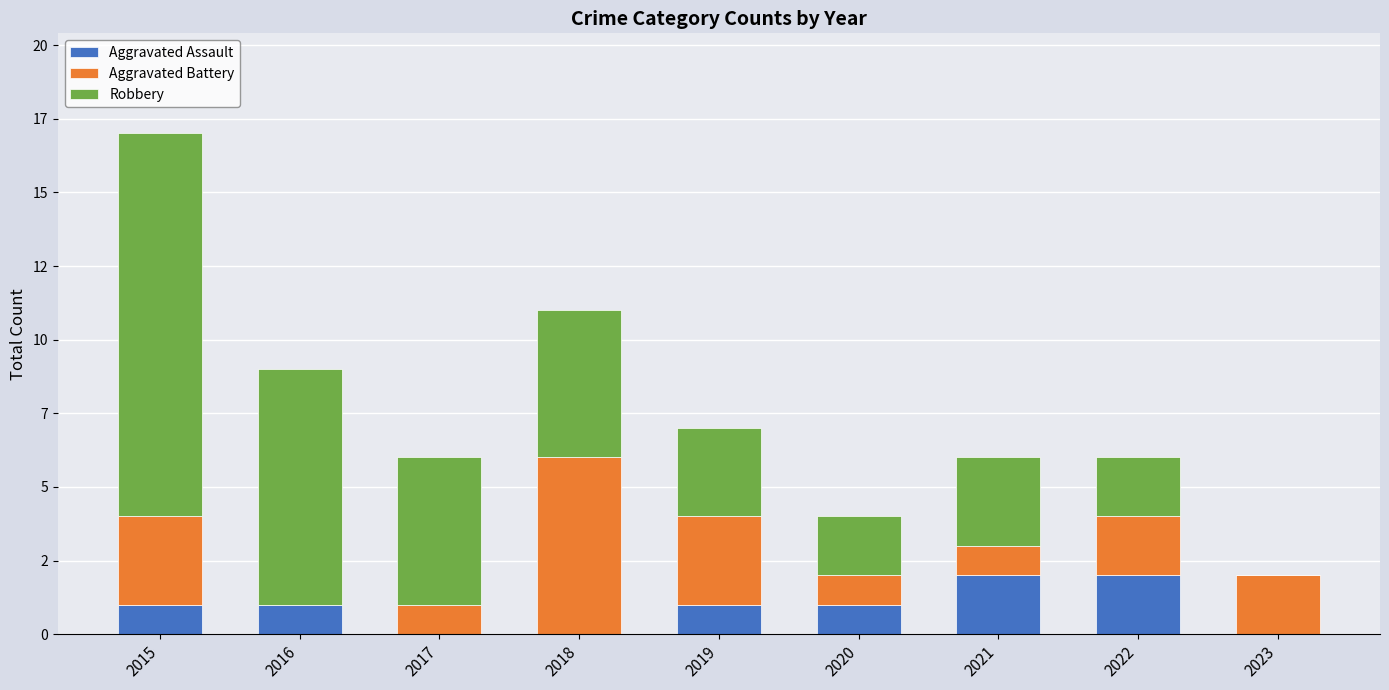

What is the difference between the Robbery values at 2019 and 2022?

1